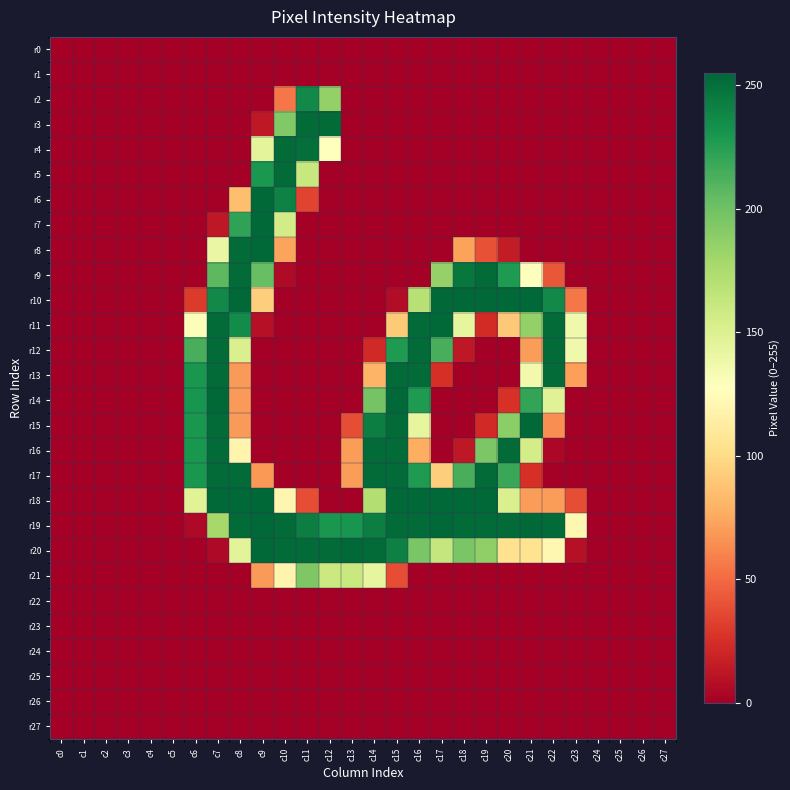

Which has a higher value, c7 or c22?

c7